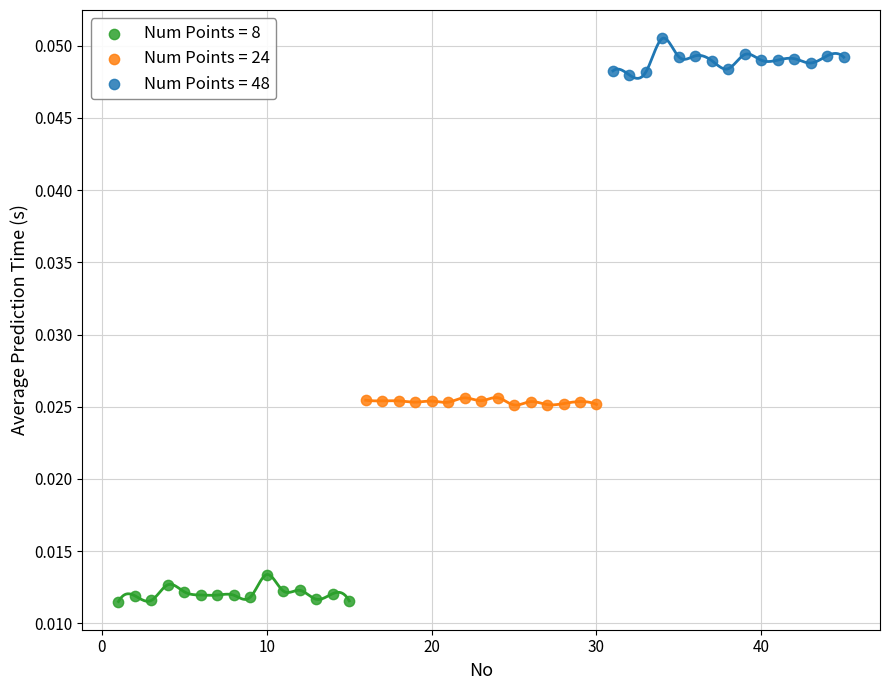

Which series contains the lowest Y value?

Num Points = 8